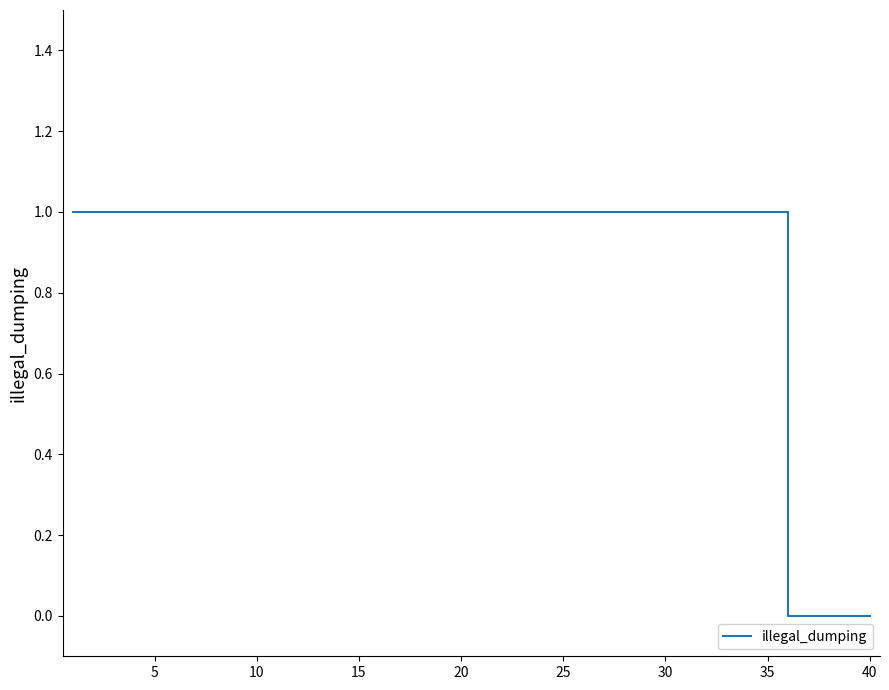

How many lines are shown in the chart?

1